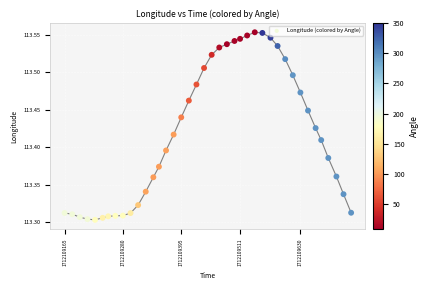

What is the range of Y values (max minus min)?

0.3